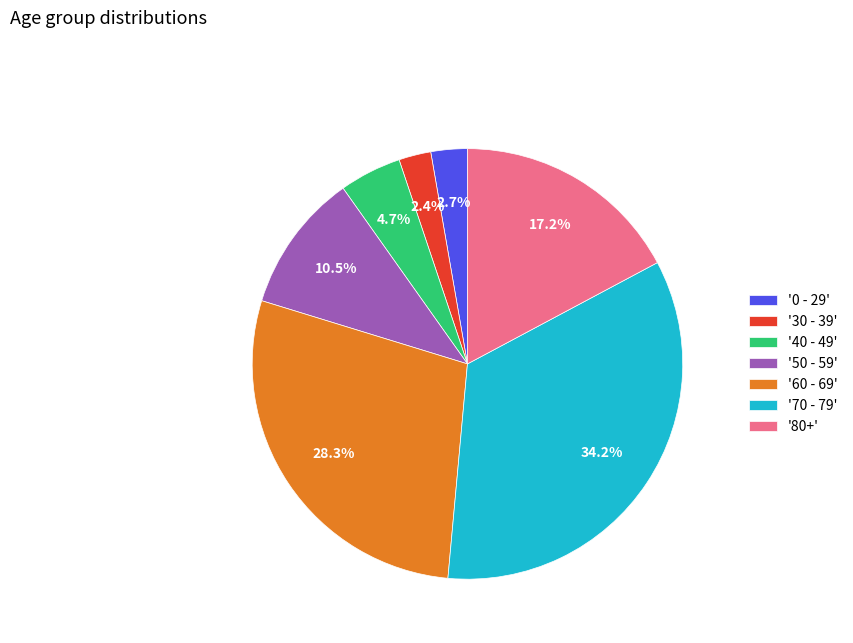

What is the largest slice in the pie chart?

'70 - 79'